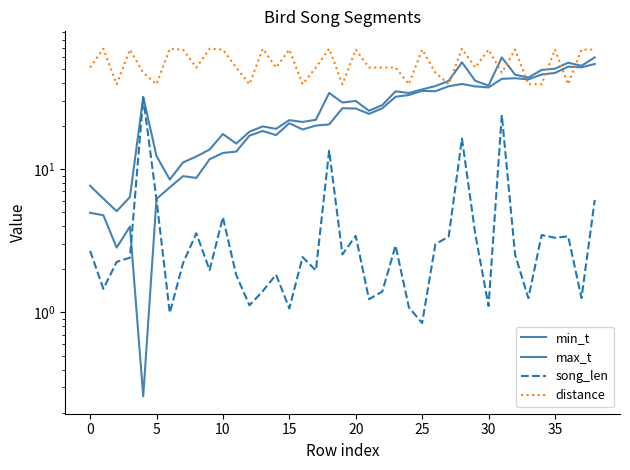

List the series in order of their peak value, highest first.

distance, max_t, min_t, song_len